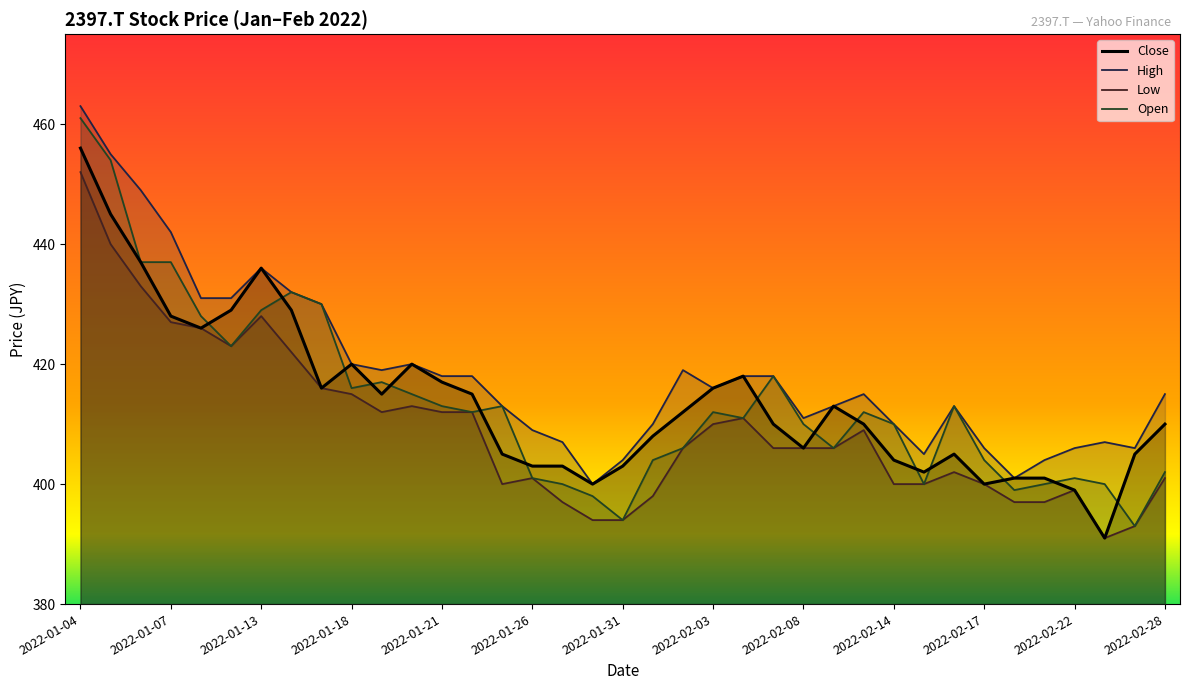

What is the highest value of the Low series?

452